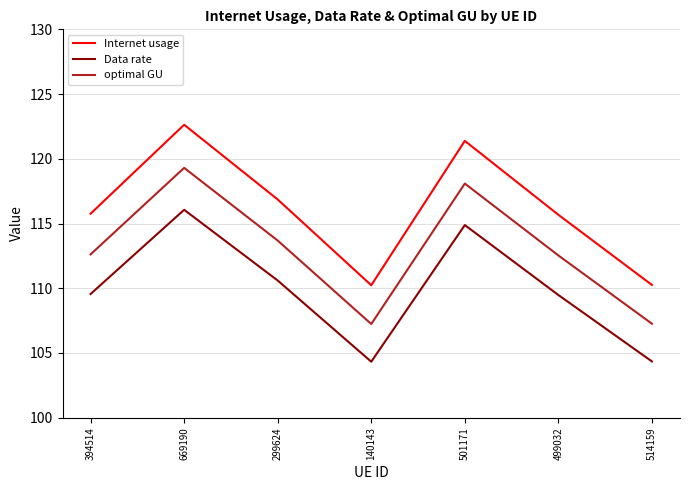

What position from the left is 394514?

1